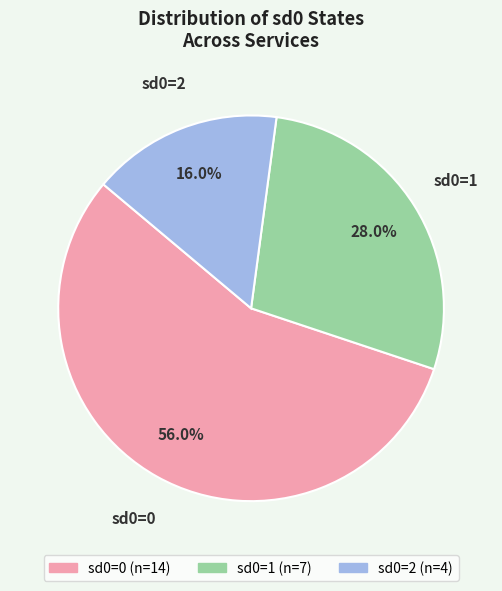

Which category has the smallest portion of the pie?

sd0=2 (n=4)